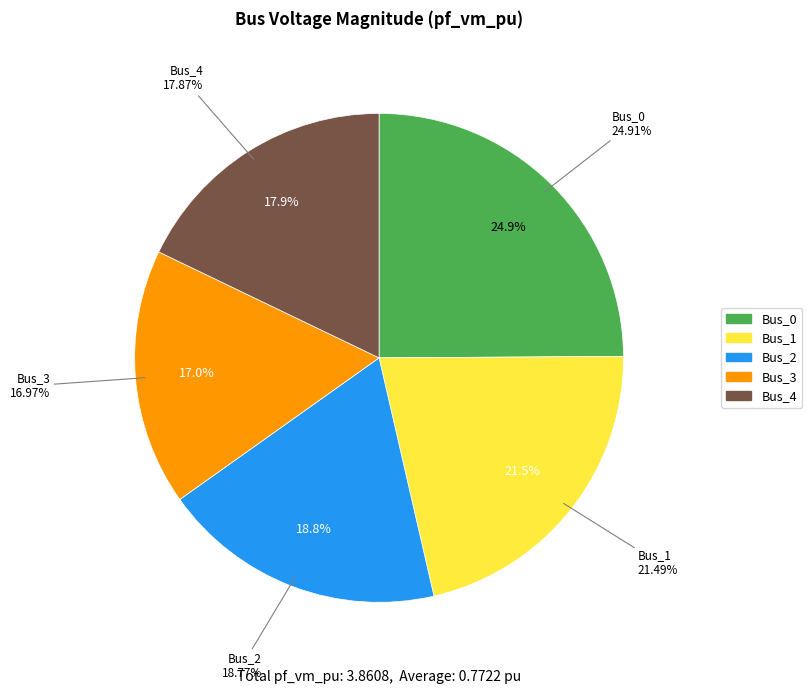

Is it true that Bus_4 is 30% of the pie?

False